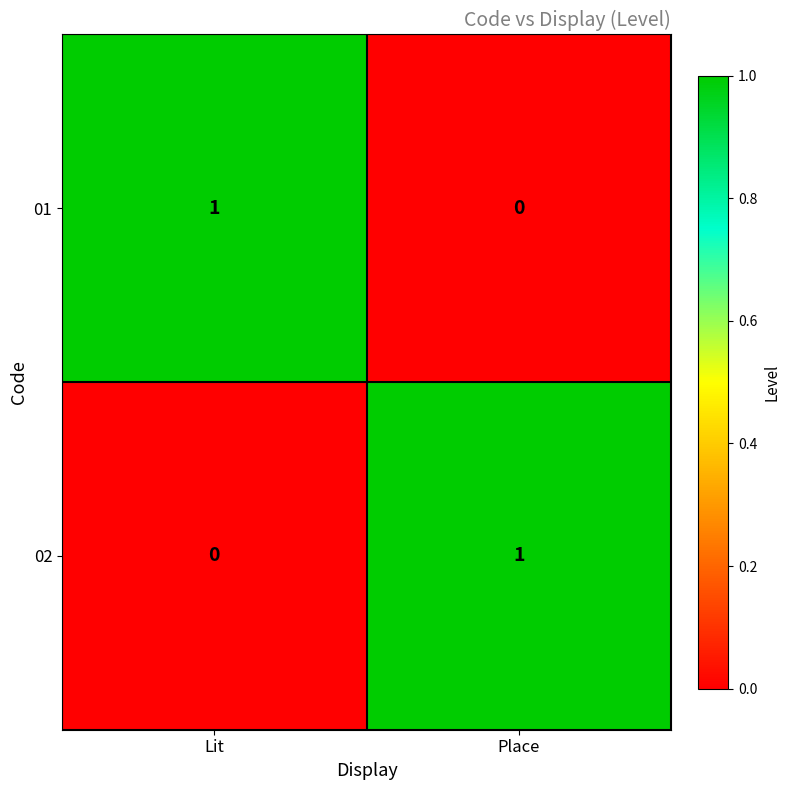

True or false: 01 has a value of -1 at Place.

False